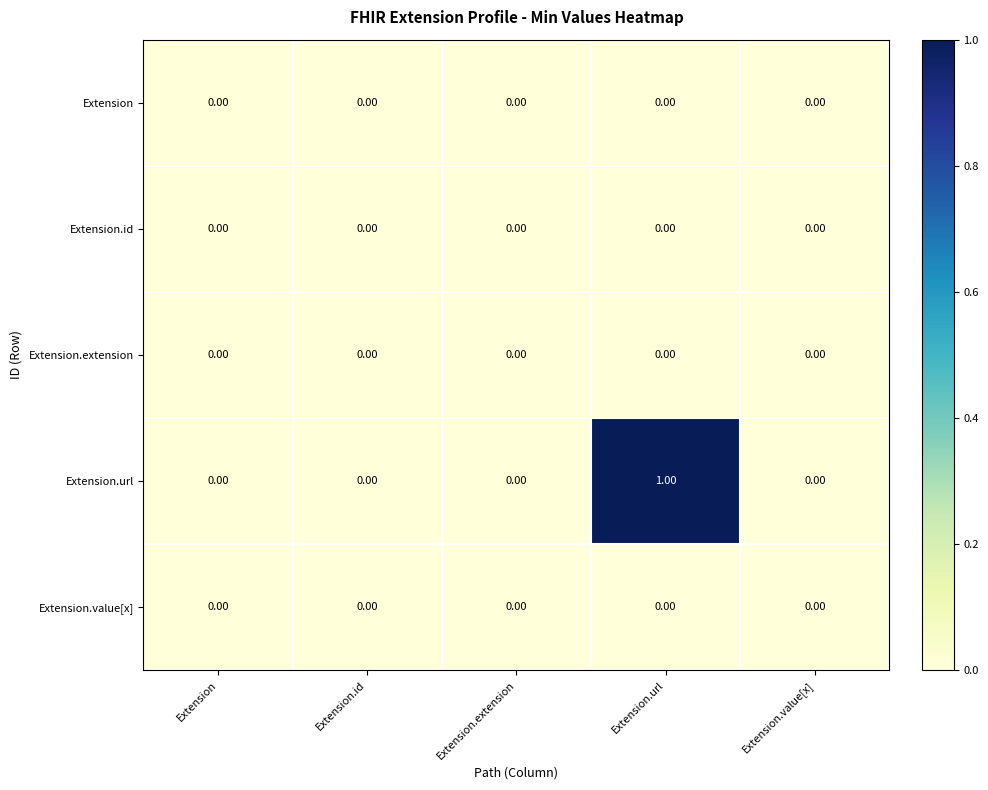

How many data points does each series have?

5